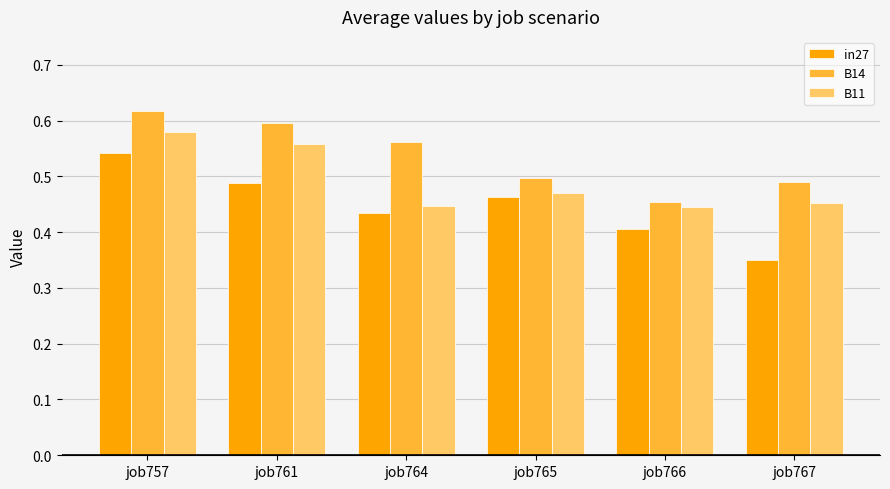

What is the sum of all B14 values?

3.2